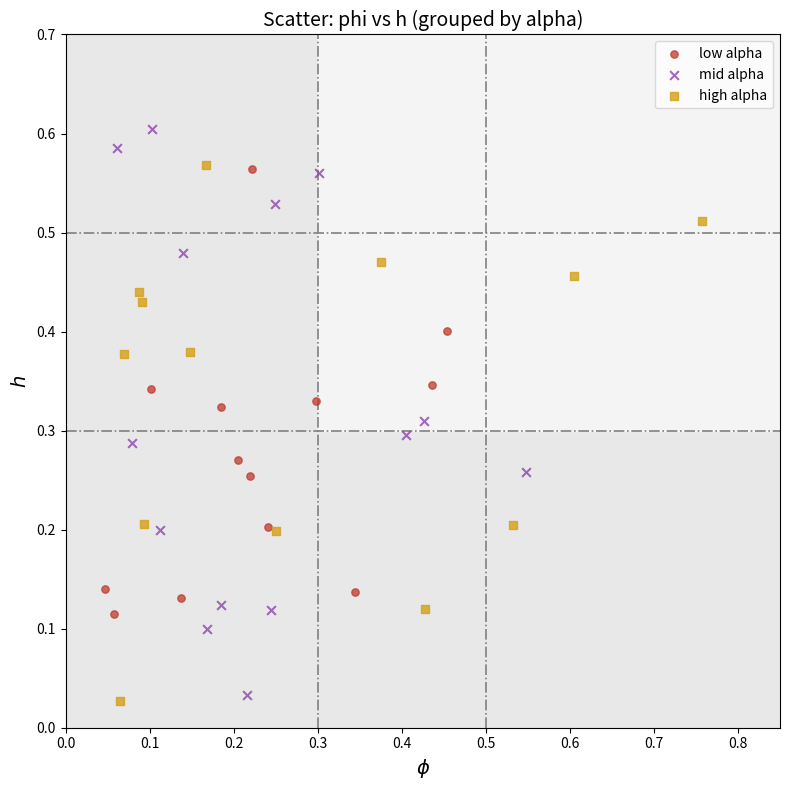

Which series contains the highest Y value?

mid alpha